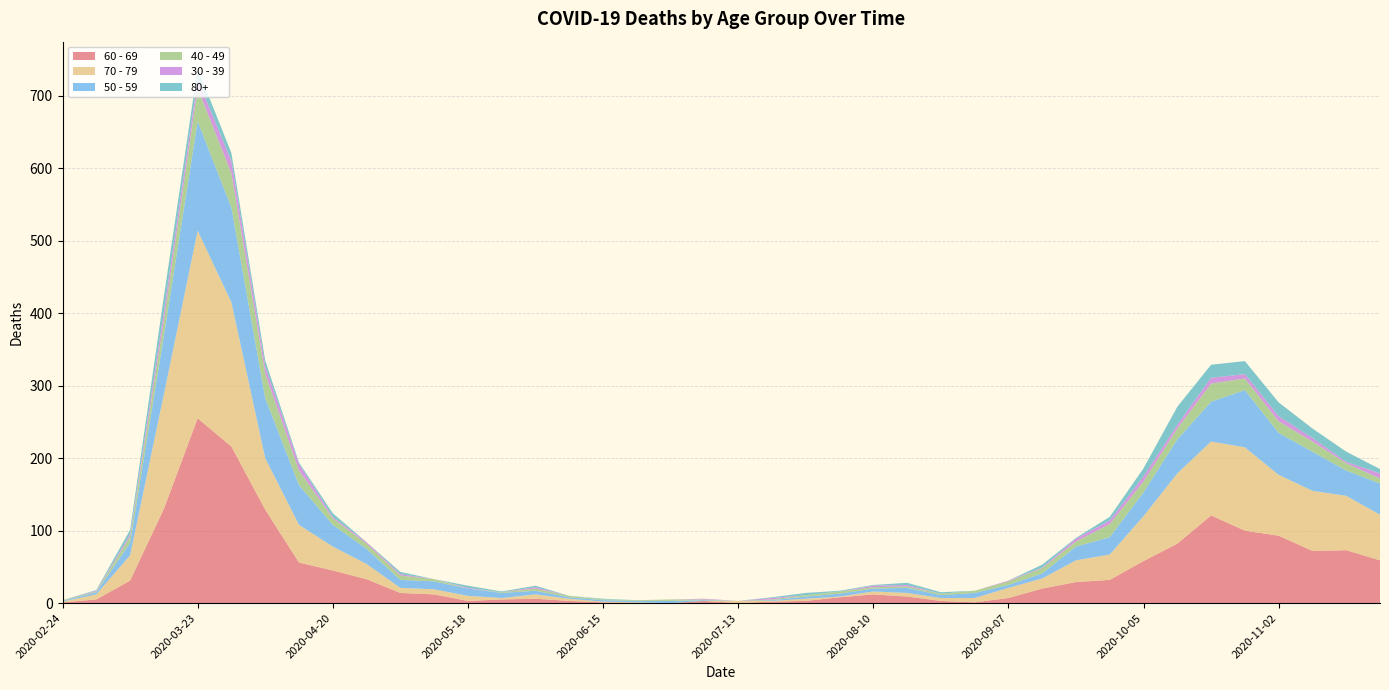

Reading left to right, what are all the values shown in this chart?

60 - 69: 1	5	31	130	255	216	129	56	45	33	14	12	3	5	6	3	1	0	0	3	0	2	3	8	12	9	3	1	7	20	29	32	58	82	121	100	93	72	73	59
70 - 79: 1	7	35	158	259	199	71	52	33	21	7	7	7	2	6	3	1	1	0	0	3	1	3	1	4	5	4	6	14	14	30	35	62	97	102	115	84	83	75	63
50 - 59: 1	3	17	81	151	131	83	55	30	21	11	11	10	7	5	2	2	2	3	1	0	1	3	4	4	7	4	7	4	7	19	24	33	47	55	79	58	54	35	43
40 - 49: 1	1	9	21	46	47	34	20	9	7	6	3	0	1	3	2	1	1	2	1	0	1	2	3	2	2	2	3	5	7	7	18	15	15	25	16	16	14	10	7
30 - 39: 0	1	3	12	12	17	10	9	2	2	2	0	1	0	2	0	0	0	0	1	0	2	0	0	2	2	0	0	1	1	4	5	7	5	8	6	7	5	2	7
80+: 0	1	6	21	15	11	8	2	5	0	3	0	3	1	2	0	1	0	0	0	0	1	3	1	1	3	2	0	0	4	1	5	11	25	18	18	19	13	14	6